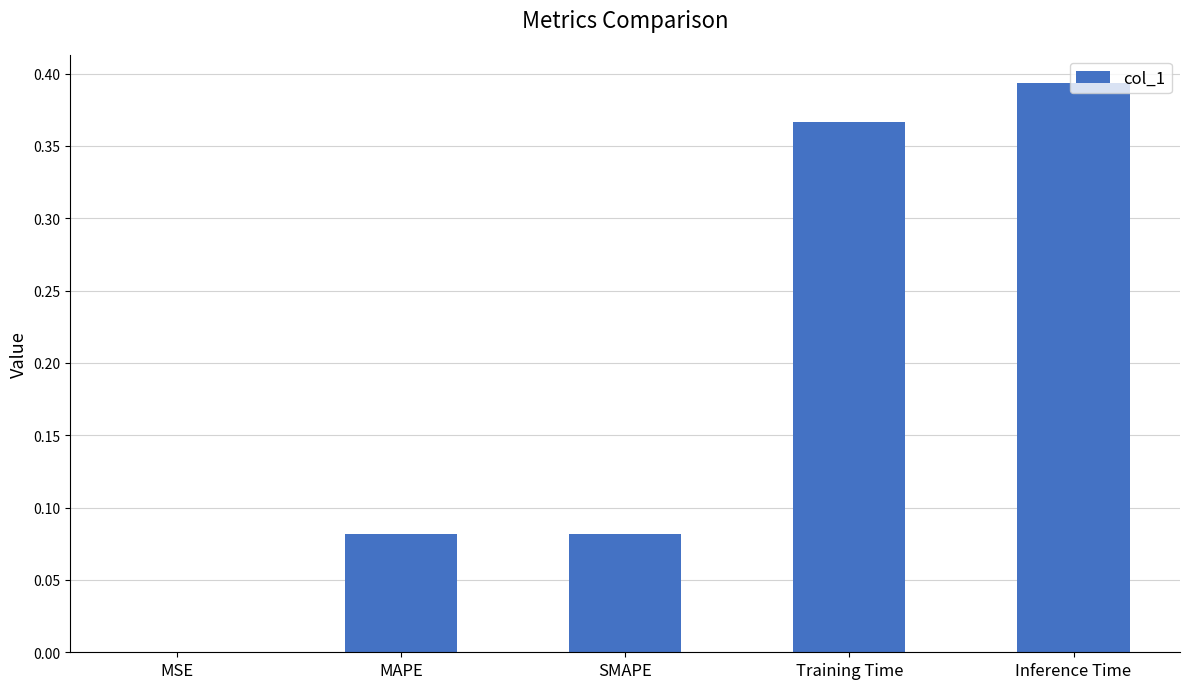

What is the change in value from MAPE to Training Time?

+0.3